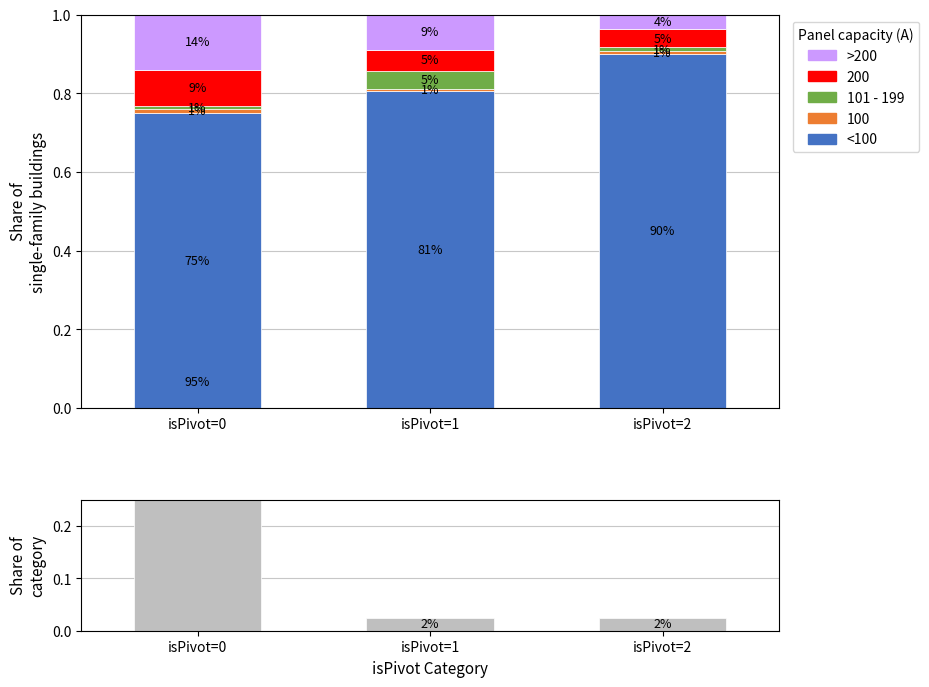

The value of 101 - 199 at isPivot=0 is 0.0. True or false?

True